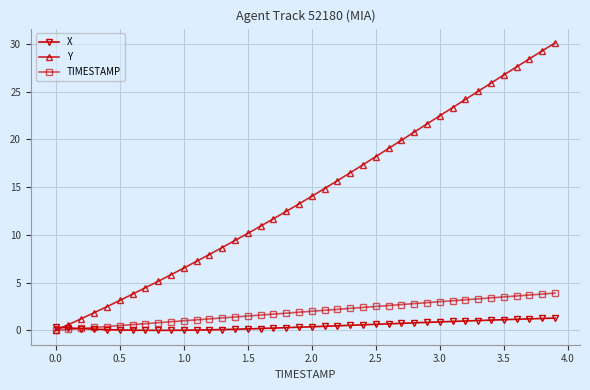

What is the value of the TIMESTAMP point at the 2nd from the left?

0.1